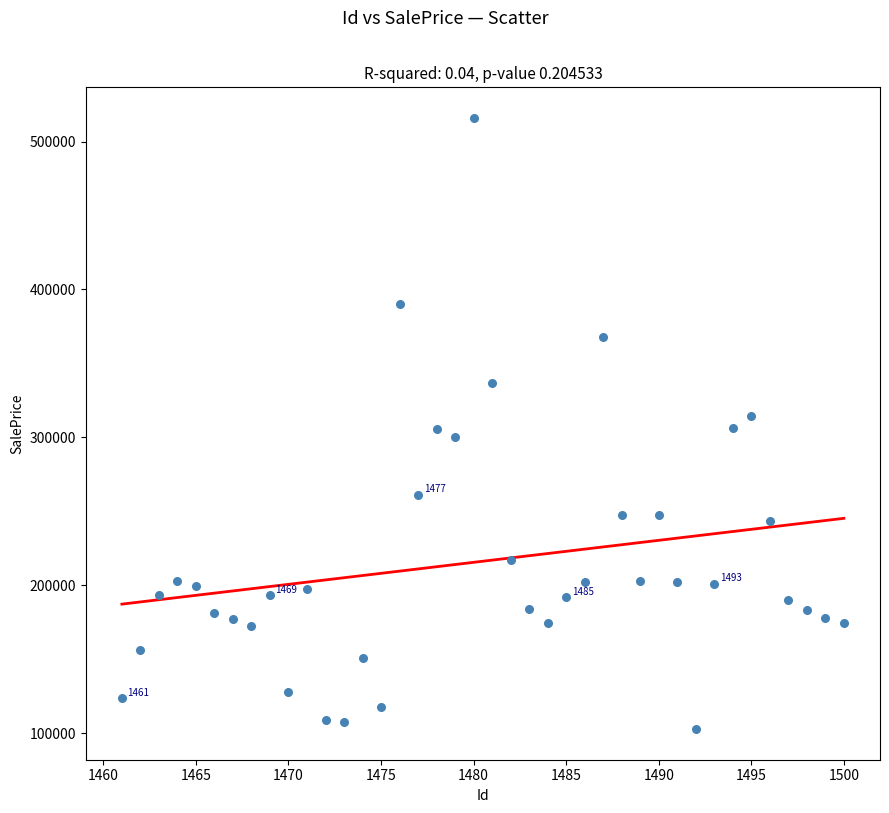

What is the range of X values (max minus min)?

39.0